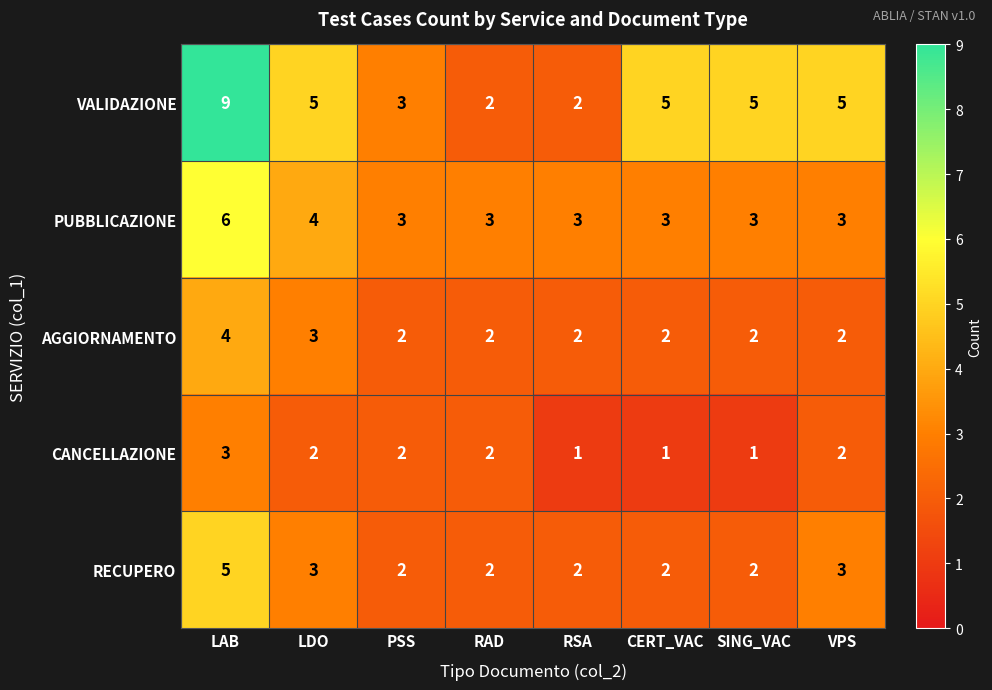

Rank the series by their maximum value, from highest to lowest.

VALIDAZIONE, PUBBLICAZIONE, RECUPERO, AGGIORNAMENTO, CANCELLAZIONE